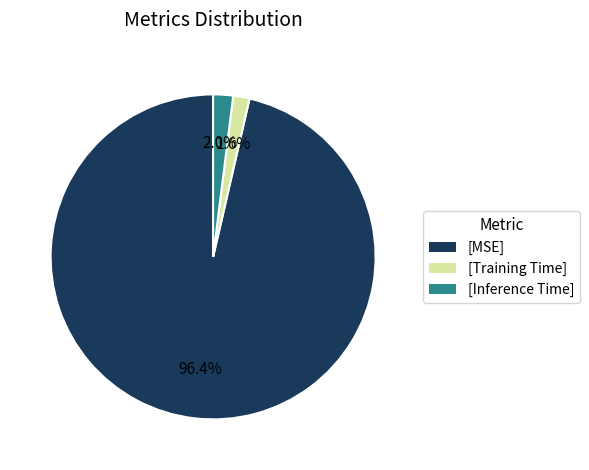

What is the largest slice in the pie chart?

[MSE]